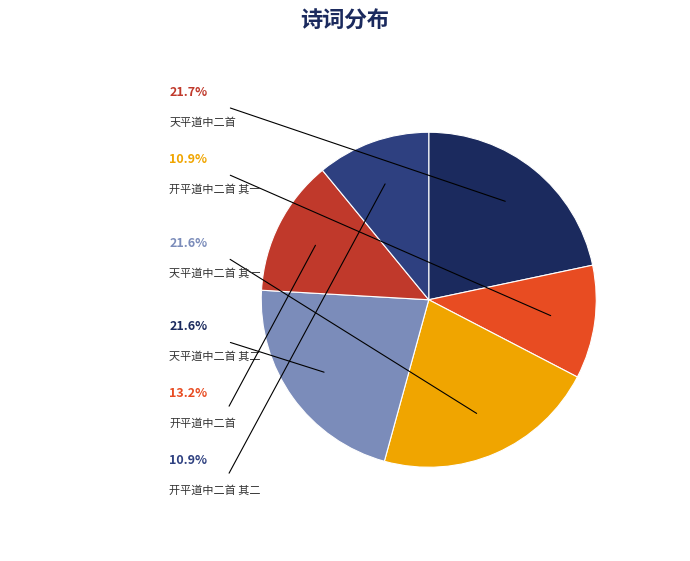

What is the change in value from 天平道中二首 其一 to 开平道中二首?

-447820